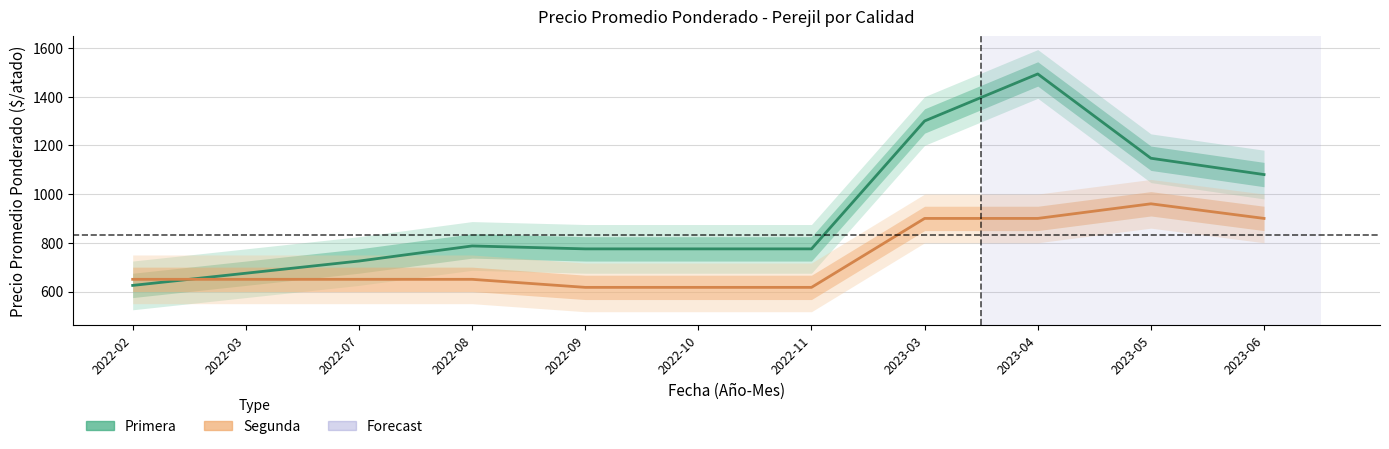

What is the sum of the Primera values at 2022-08 and 2022-03?

1462